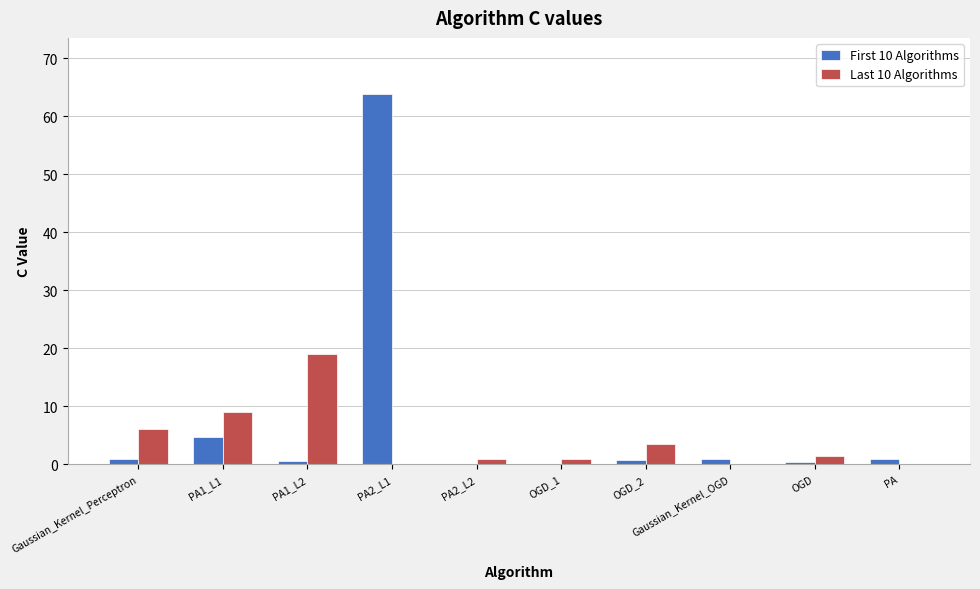

What value does the Last 10 Algorithms series have at Gaussian_Kernel_OGD?

0.1